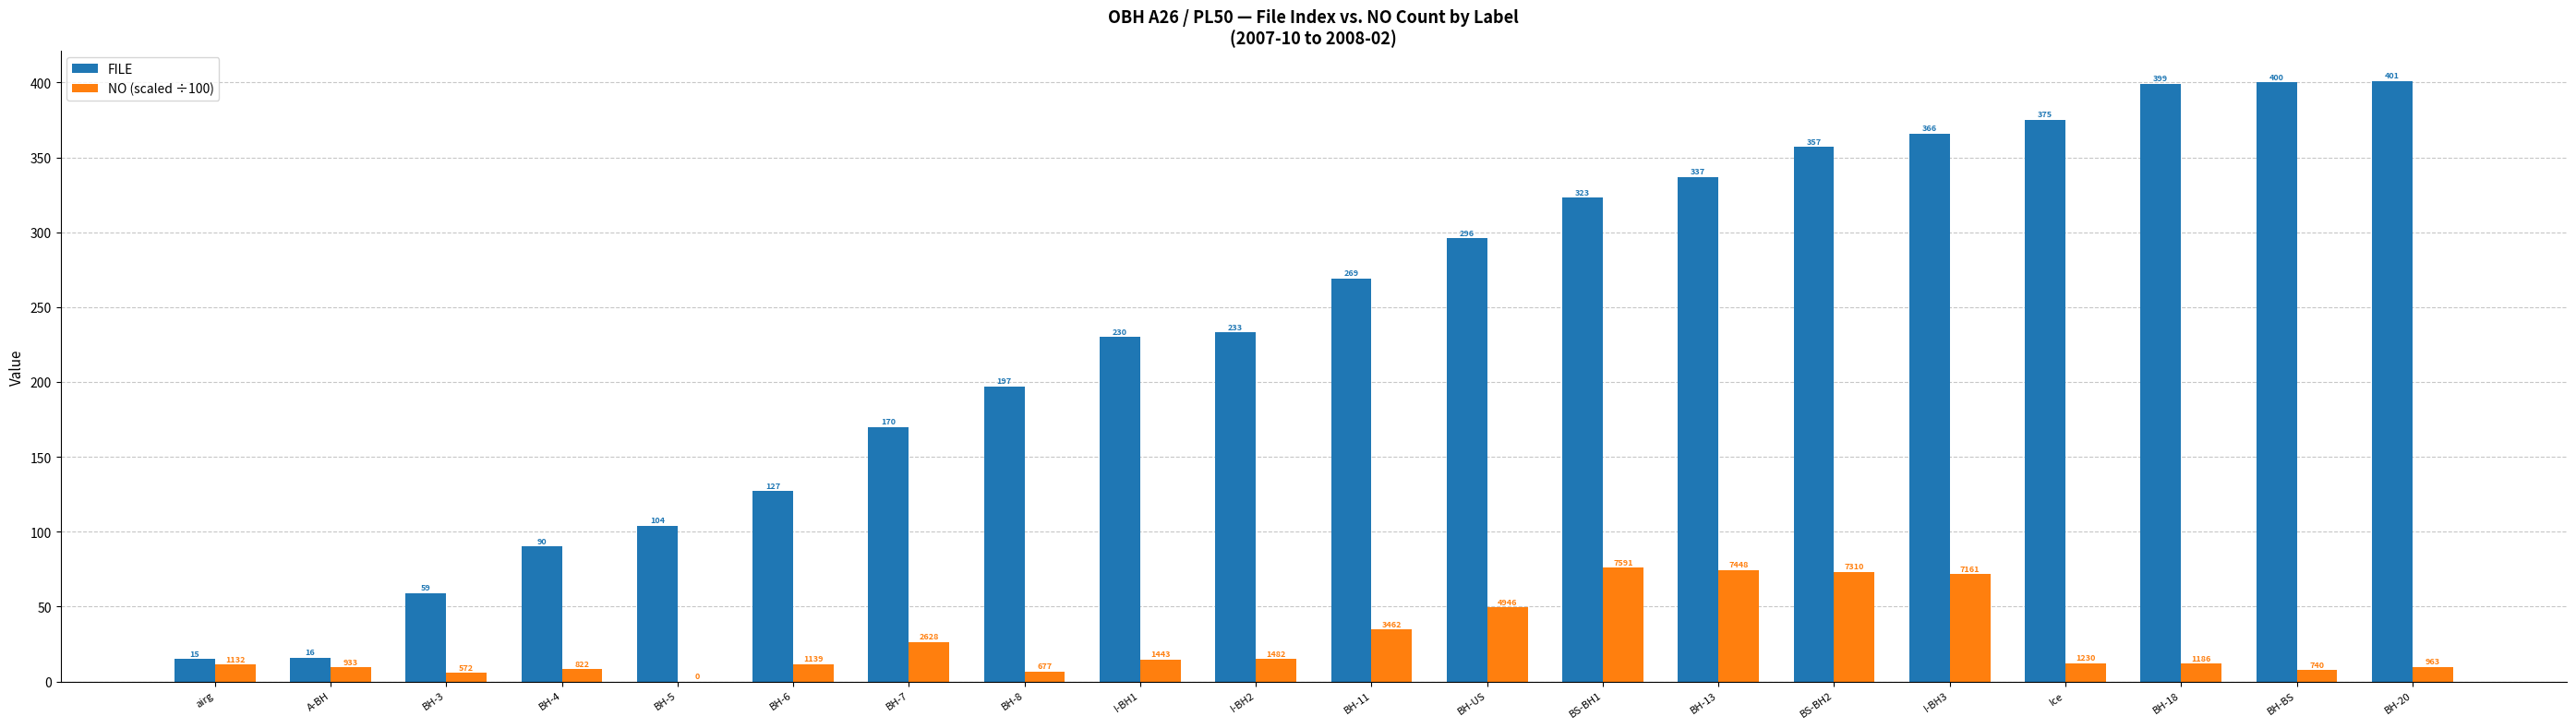

What is the approximate value of FILE at BH-7?

170.0